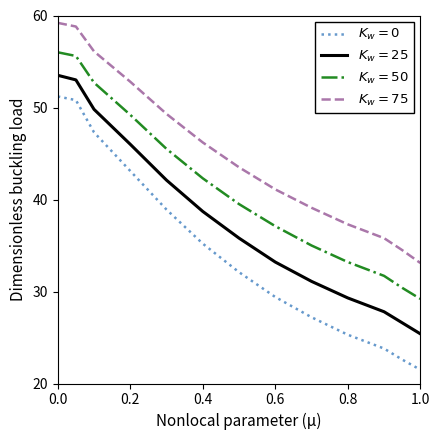

Count the number of data series in this chart.

4